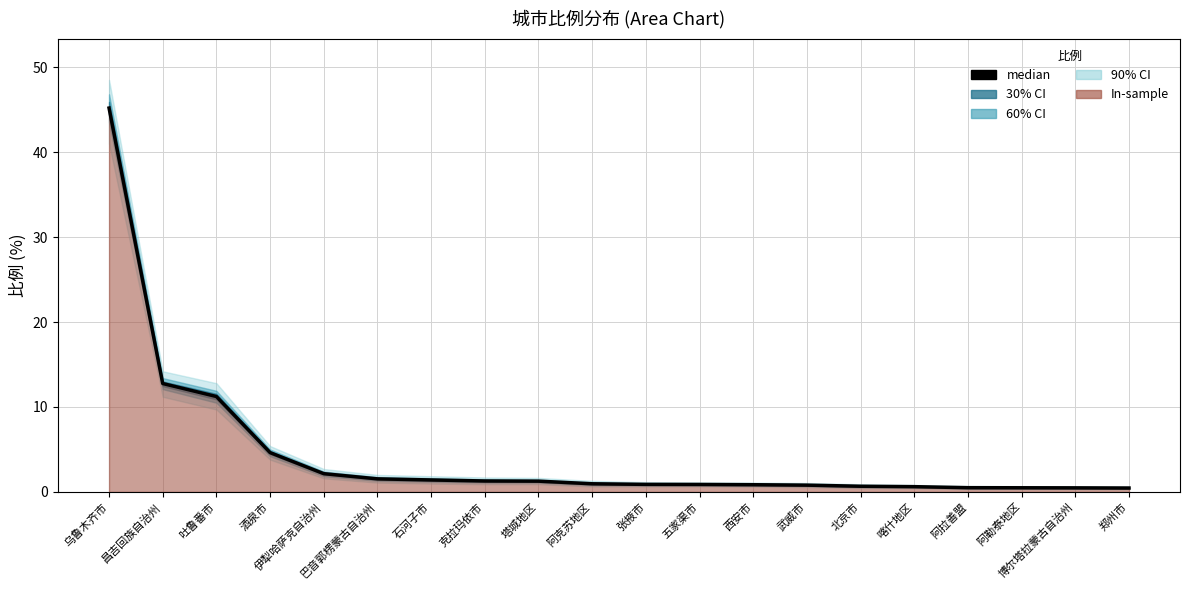

The value at 北京市 is 0.9. True or false?

False